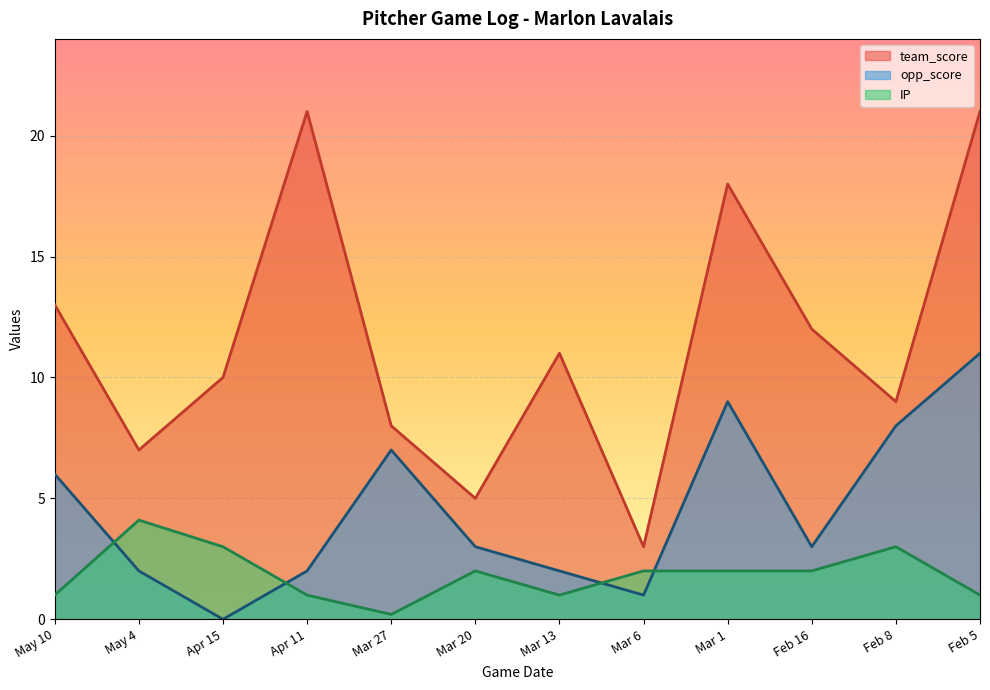

What is the label of the 9th point from the right?

Apr 11